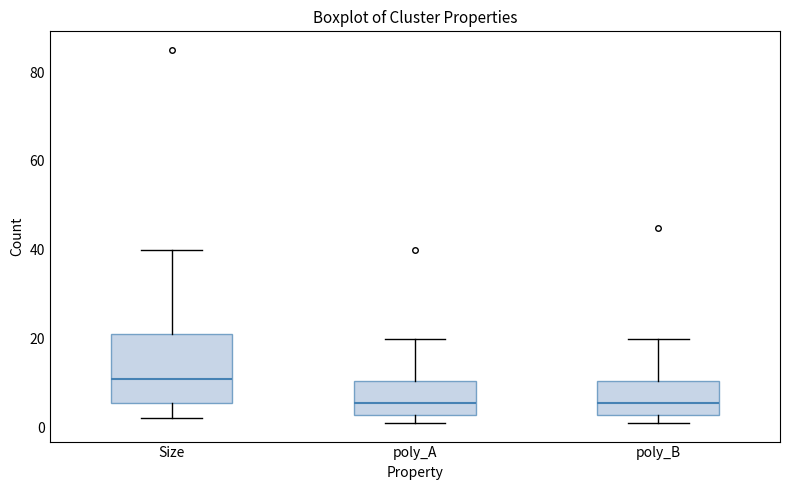

Where does the median line of the box for Size sit on the y-axis? The values are not printed on the chart, so give them approximately, as read against the axis.

12